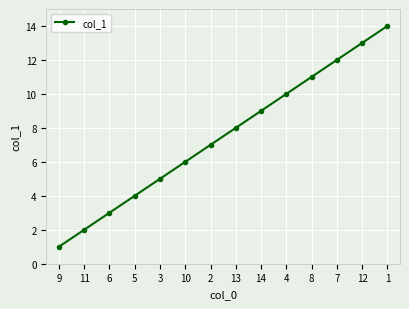

True or false: the data has more than 2 interior local peaks.

False